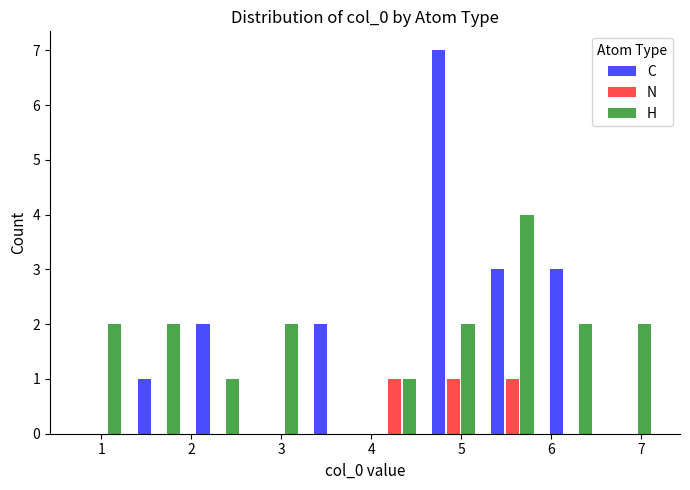

Reading left to right, transcribe this chart: for each range on the x-axis, give the height of each series' bar. Neither the bar edges nor the heights are printed on the chart, so give them approximately, as read against the axes.

0.7 to 1.3: C=0	N=0	H=2
1.3 to 2.0: C=1	N=0	H=2
2.0 to 2.6: C=2	N=0	H=1
2.6 to 3.3: C=0	N=0	H=2
3.3 to 3.9: C=2	N=0	H=0
3.9 to 4.6: C=0	N=1	H=1
4.6 to 5.2: C=7	N=1	H=2
5.2 to 5.9: C=3	N=1	H=4
5.9 to 6.5: C=3	N=0	H=2
6.5 to 7.2: C=0	N=0	H=2